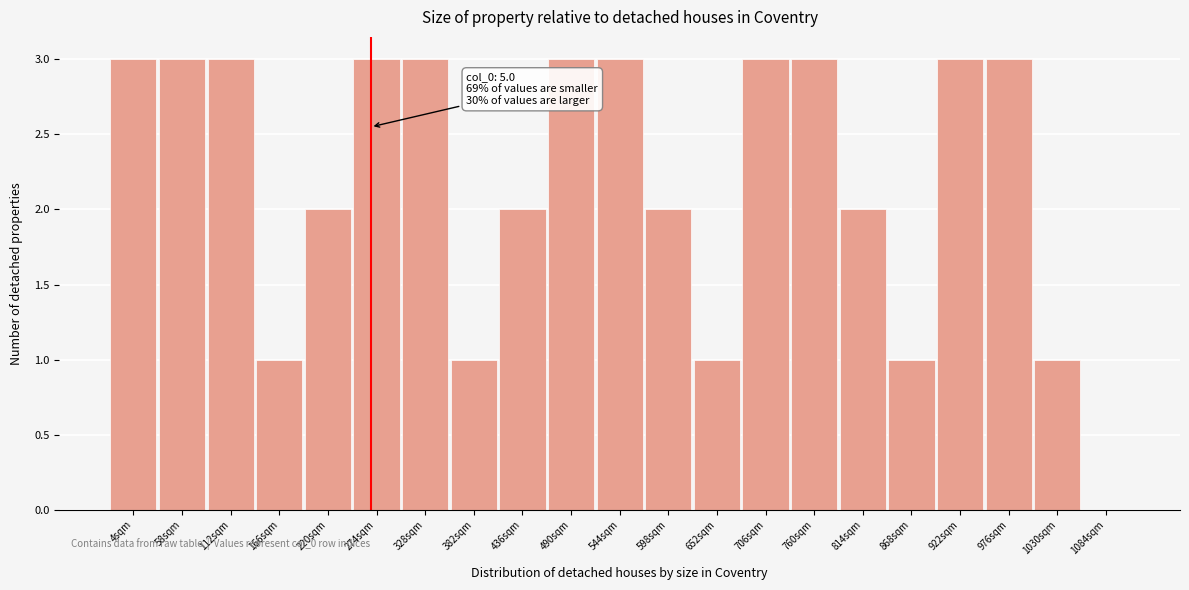

Reading left to right, what are all the values shown in this chart?

4sqm=3	58sqm=3	112sqm=3	166sqm=1	220sqm=2	274sqm=3	328sqm=3	382sqm=1	436sqm=2	490sqm=3	544sqm=3	598sqm=2	652sqm=1	706sqm=3	760sqm=3	814sqm=2	868sqm=1	922sqm=3	976sqm=3	1030sqm=1	1084sqm=0